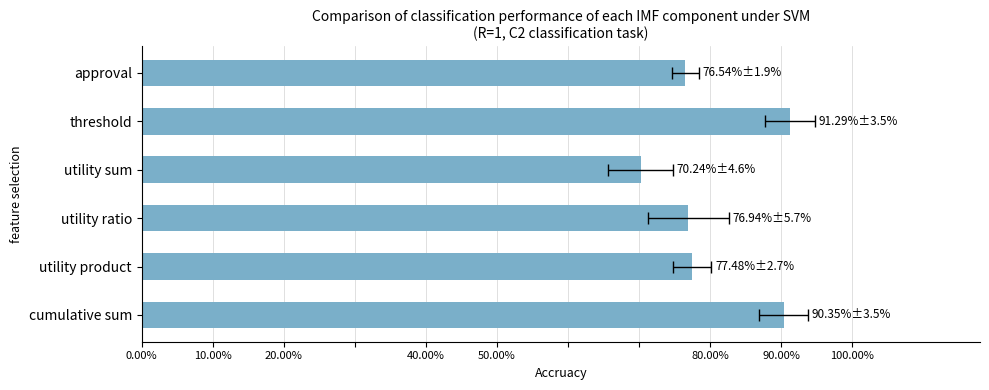

What is the smallest value displayed?

0.7